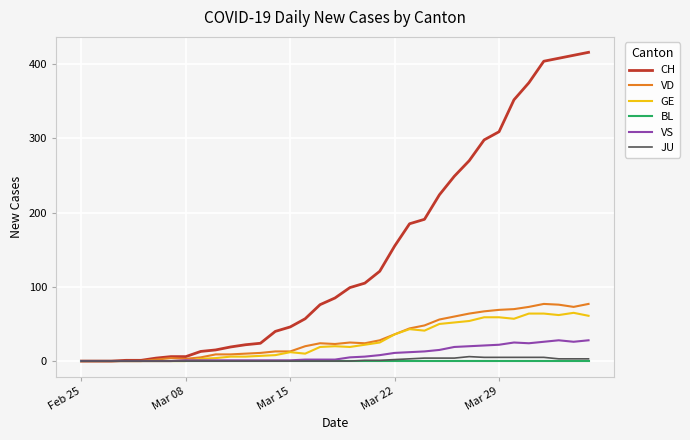

What is the highest value of the VD series?

77